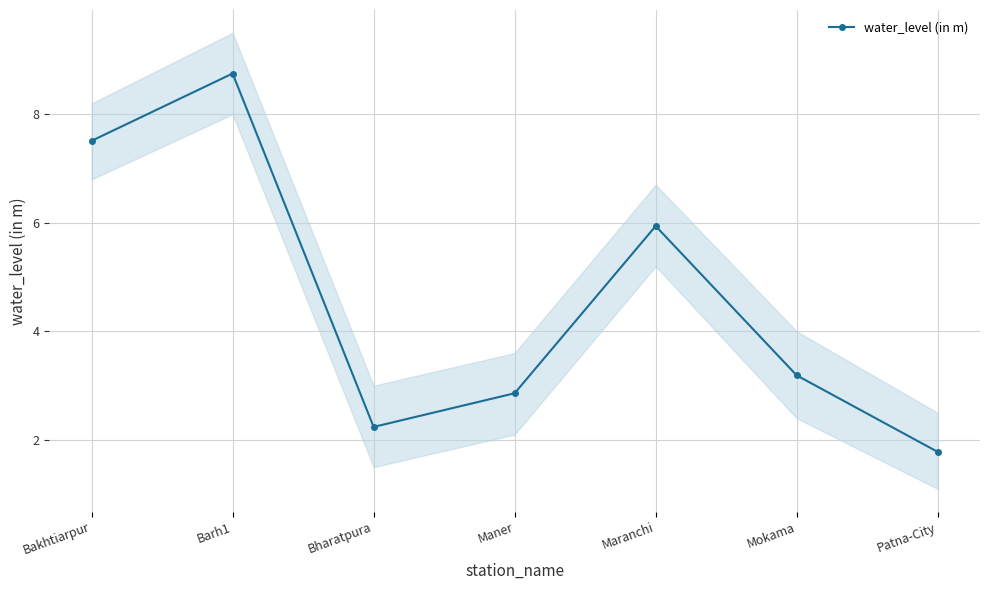

How many interior local valleys (lower than both neighbors) does the data have?

1